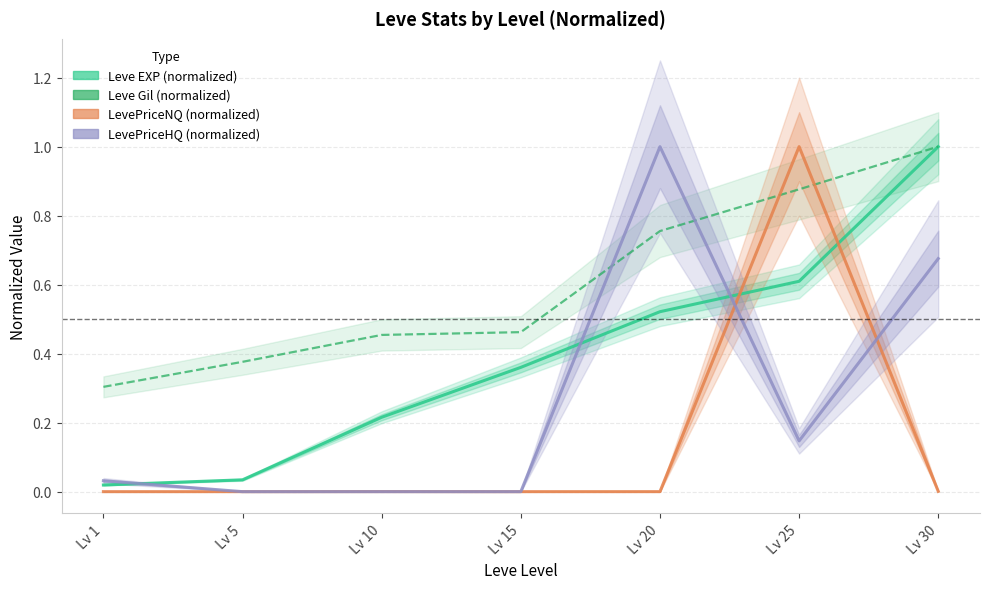

Which label corresponds to the largest value in the chart?

Lv 30